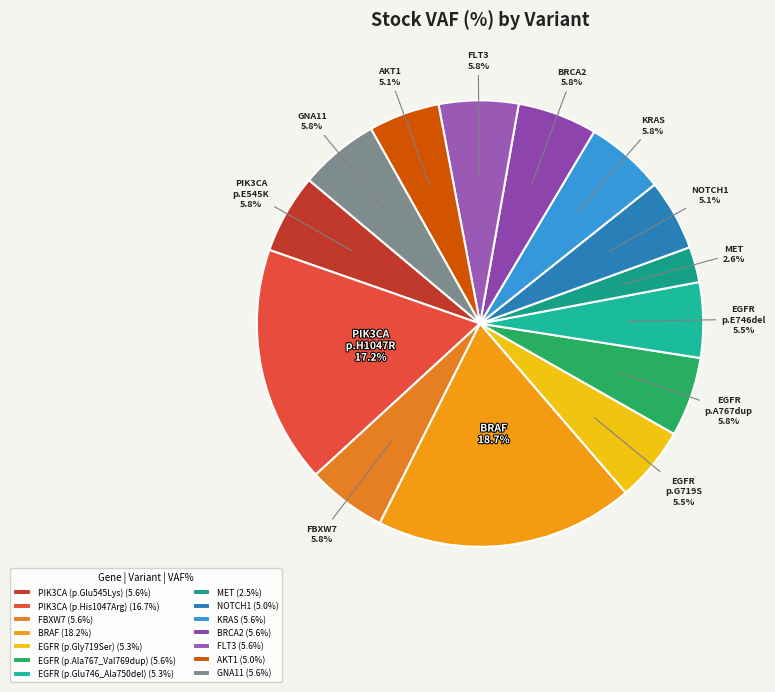

To the nearest percent, what is the average slice percentage?

7%